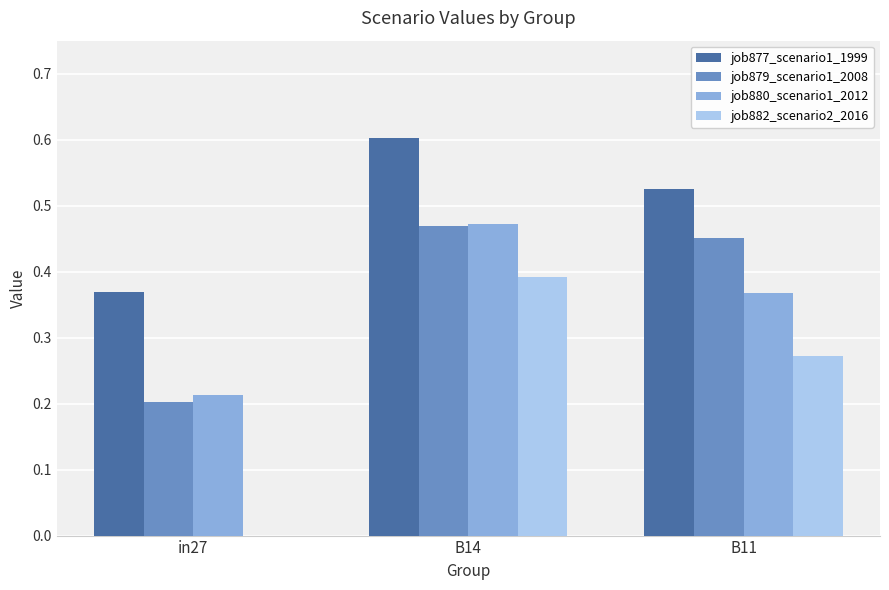

At which category is the sum across all series the highest?

B14